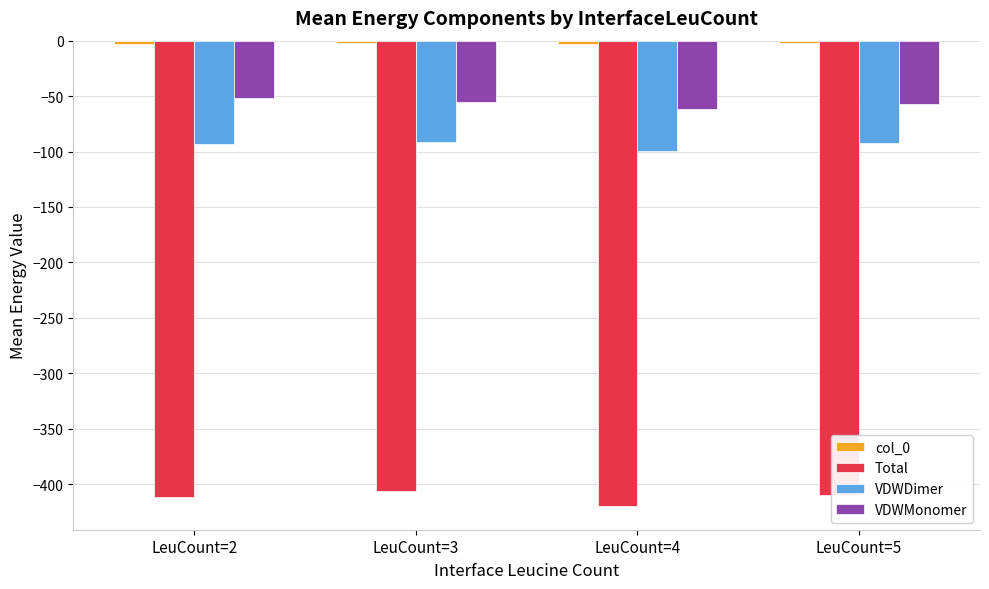

How many data points in VDWDimer are less than -92?

3